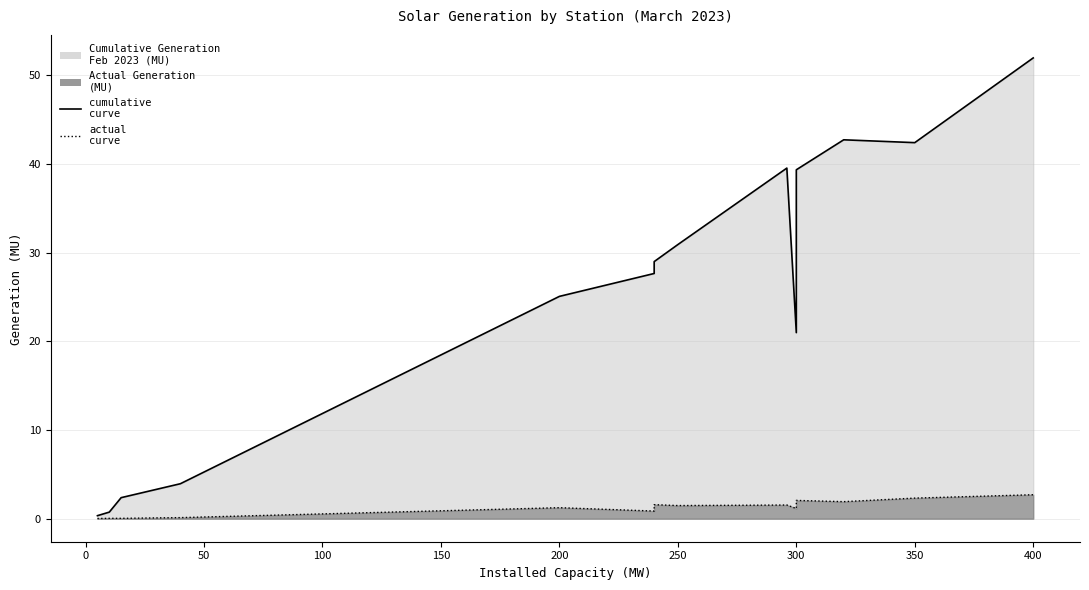

Reading left to right, extract all data points from this chart.

Cumulative Generation Feb 2023 (MU): AURAIYA=3.9	DEVIKOT Solar=27.6	DADRI SOLAR=0.3	FATEHGARH SOLAR PV PROJECT=39.5	KOLAYAT SOLAR POWER=51.9	SINGRAULI SOLAR=2.4	NOKHRA Solar=21.0	UNCHAHAR SOLAR=0.7	ABC RENEWABLE ENERGY=39.3	ACME CHITTORGARH ENERGY PVT LTD.=30.9	ACME HEERGARH POWERTECH PRIVATE LIMITED=29.0	MAHOBA SOLAR (UP) PRIVATE LTD=25.1	AVAADA RJHN PVT LTD=29.0	AVAADA SUNCE ENERGY PVT LTD BIKANER=42.4	AVAADA SUNRAYS ENERGY PVT LTD=42.7
Actual Generation (MU): AURAIYA=0.1	DEVIKOT Solar=0.9	DADRI SOLAR=0.0	FATEHGARH SOLAR PV PROJECT=1.5	KOLAYAT SOLAR POWER=2.7	SINGRAULI SOLAR=0.0	NOKHRA Solar=1.1	UNCHAHAR SOLAR=0.0	ABC RENEWABLE ENERGY=2.1	ACME CHITTORGARH ENERGY PVT LTD.=1.5	ACME HEERGARH POWERTECH PRIVATE LIMITED=1.5	MAHOBA SOLAR (UP) PRIVATE LTD=1.2	AVAADA RJHN PVT LTD=1.6	AVAADA SUNCE ENERGY PVT LTD BIKANER=2.3	AVAADA SUNRAYS ENERGY PVT LTD=1.9